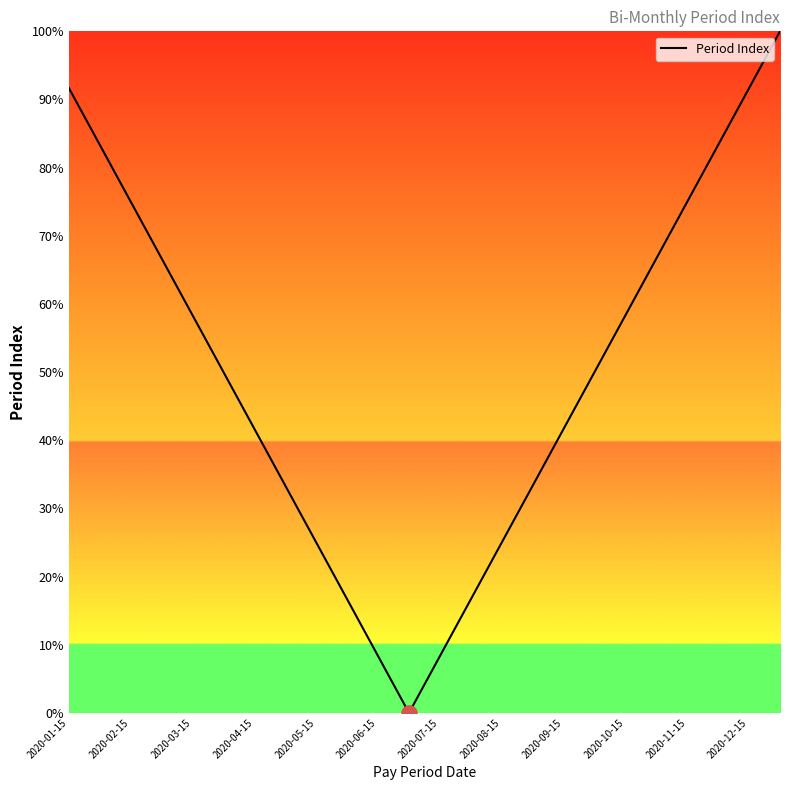

What is the greatest value displayed?

100.0